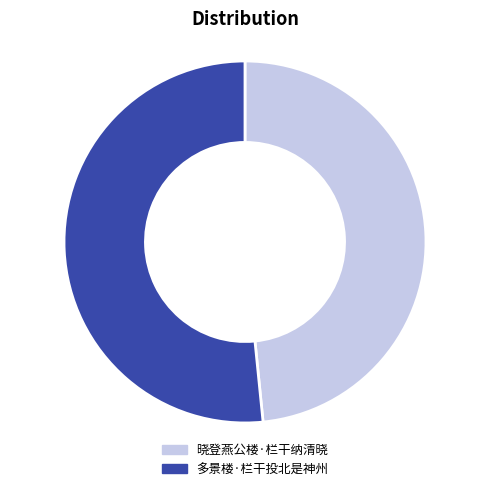

The 多景楼·栏干投北是神州 slice represents 41% of the pie. True or false?

False